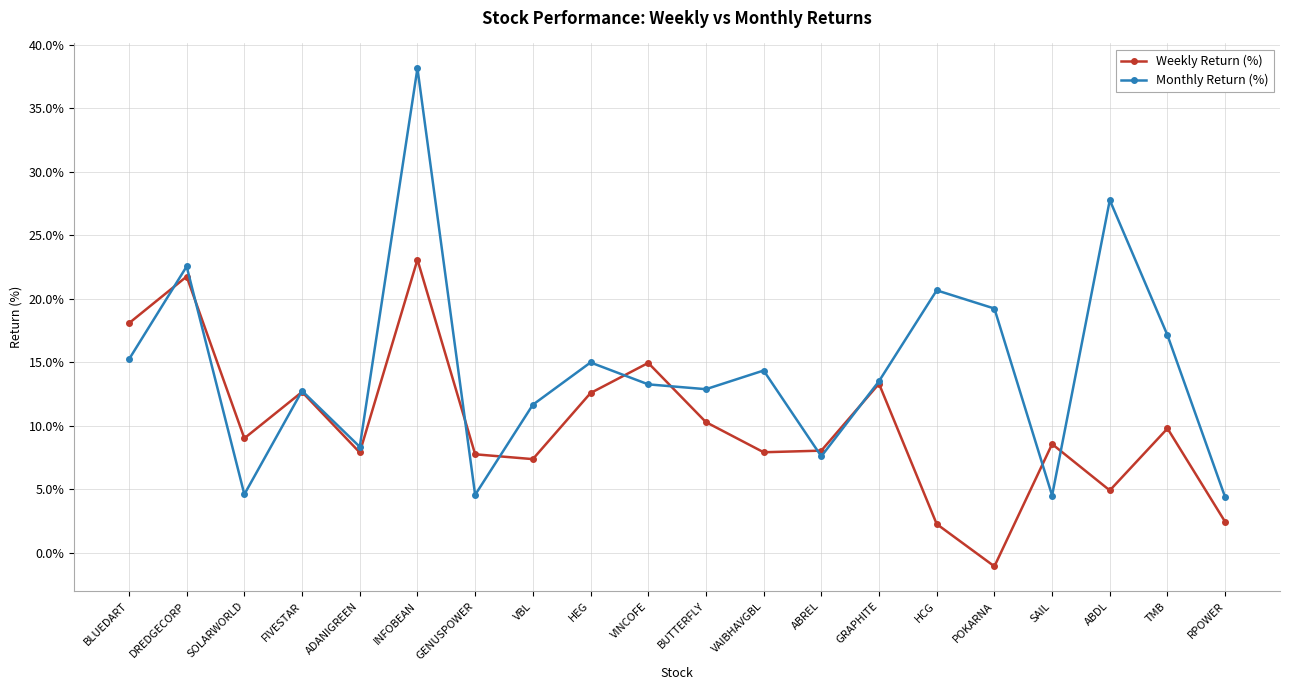

Which series has the widest spread of values?

Monthly Return (%)